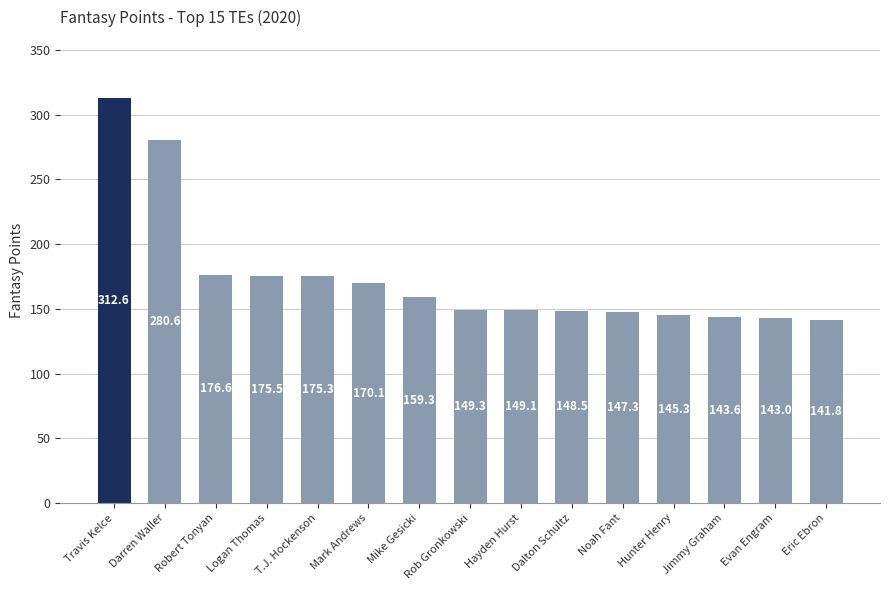

What is the change in value from Logan Thomas to Eric Ebron?

-33.7